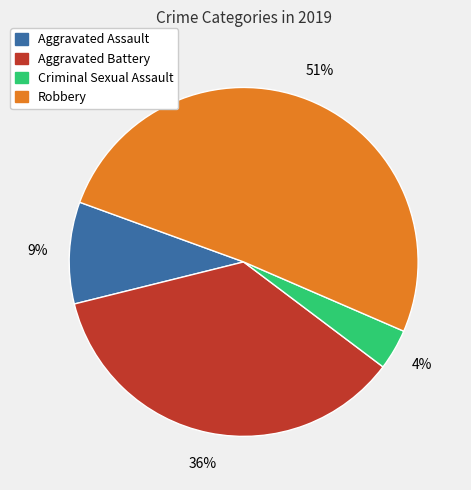

To the nearest percent, what is the average slice percentage?

25%